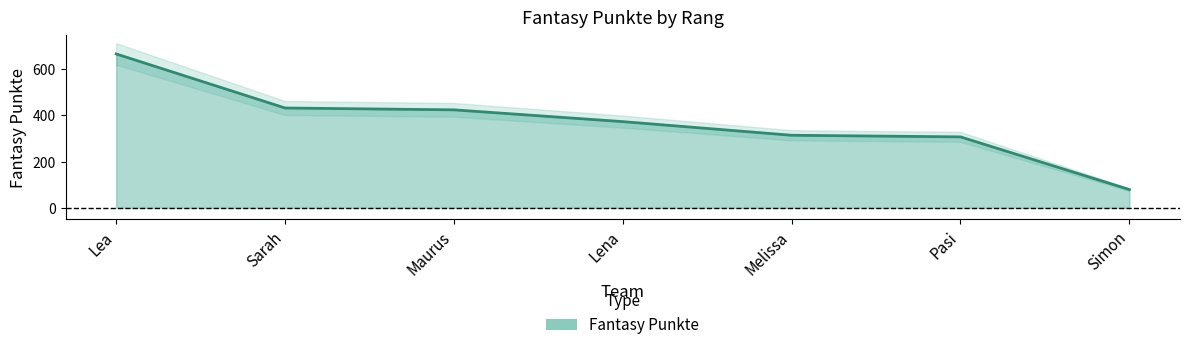

Reading right to left, transcribe all the data shown in this chart.

Simon=79	Pasi=307	Melissa=314	Lena=373	Maurus=424	Sarah=432	Lea=666